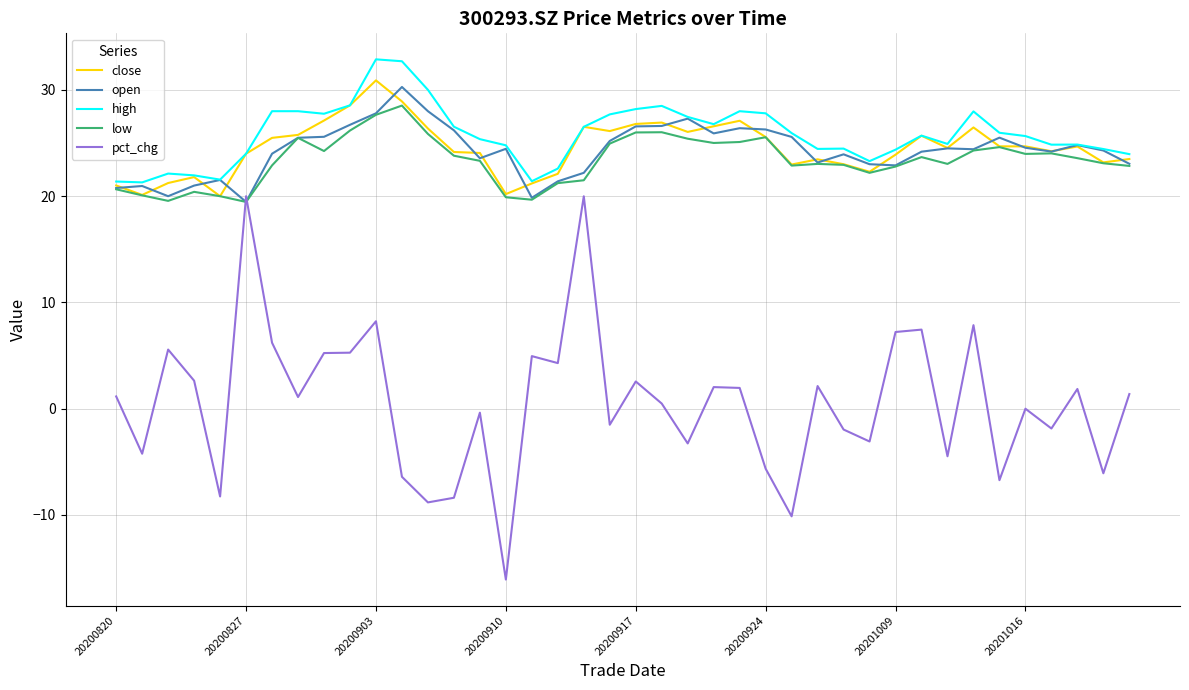

What is the maximum value shown in the chart?

32.9